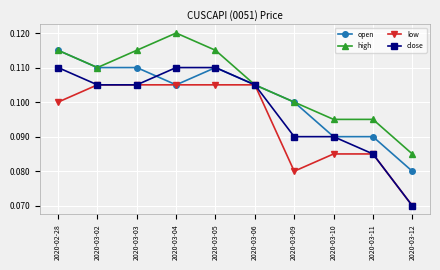

What is the label of the 7th point from the left?

2020-03-09